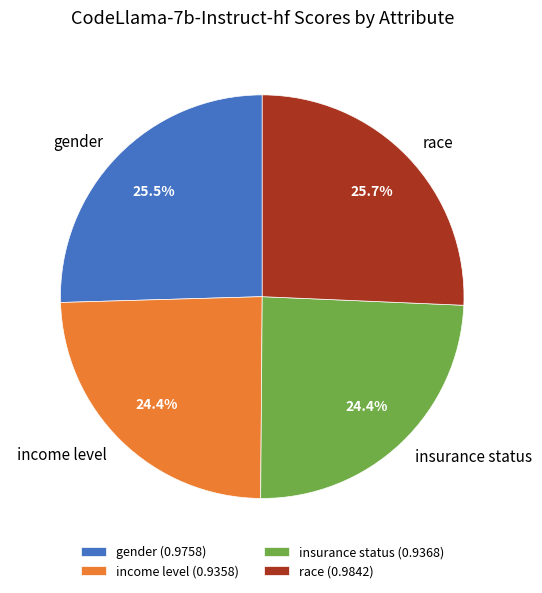

How much of the chart is everything except income level?

75.6%